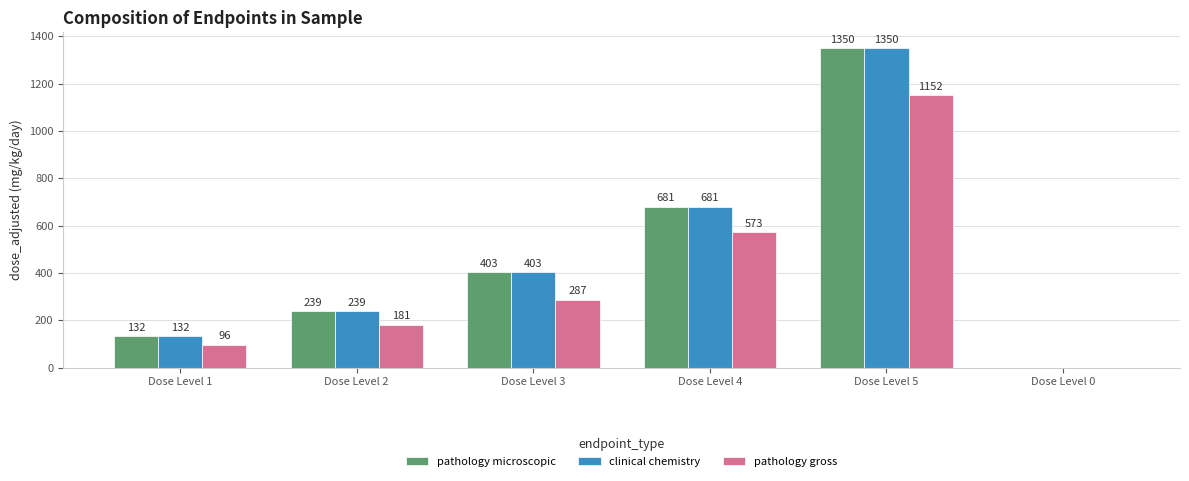

What value does the clinical chemistry series have at Dose Level 1, to the nearest 50?

150